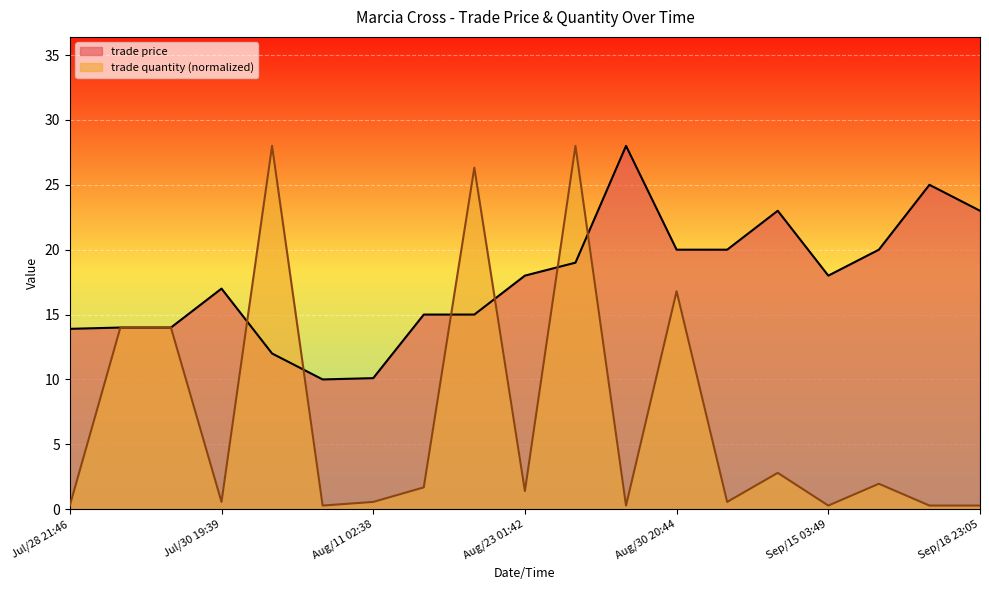

How many data points in trade price are less than 18?

9